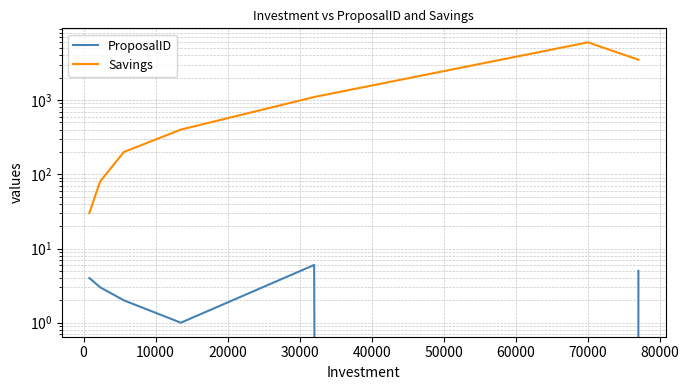

How many data points in ProposalID are less than 3?

3